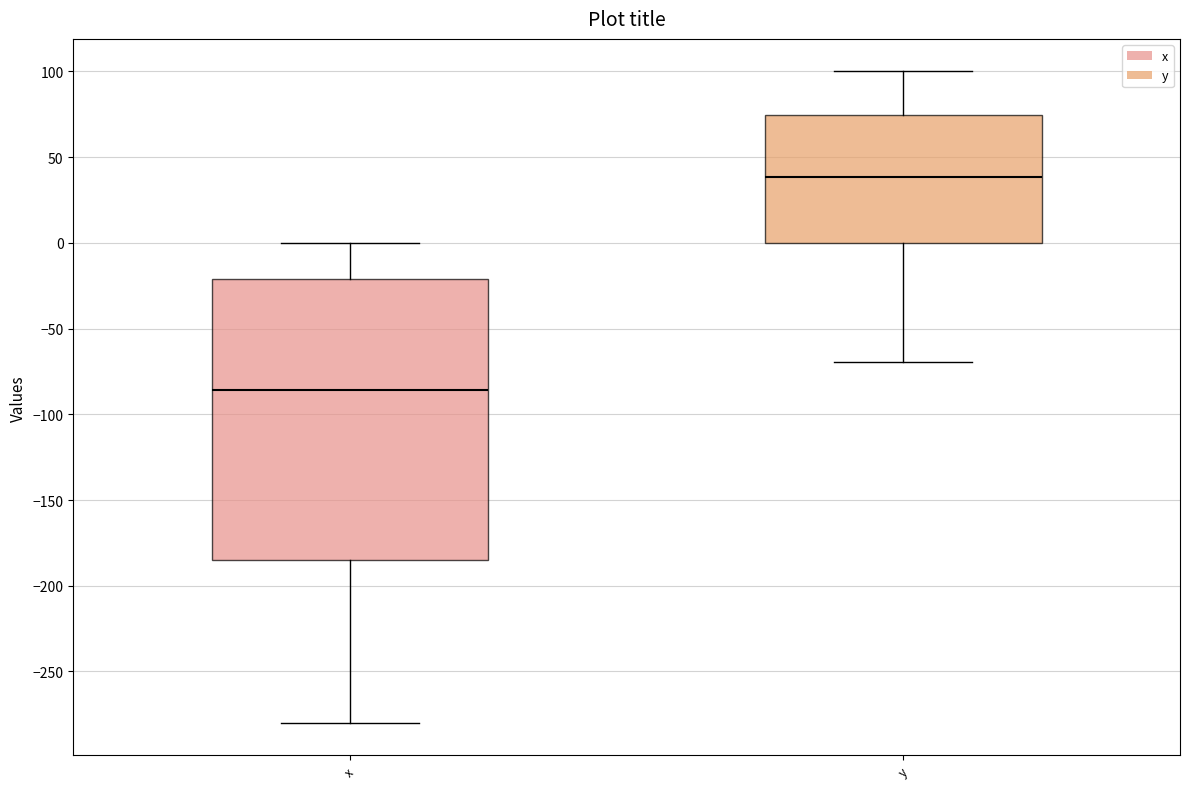

Which box has the highest median line?

y